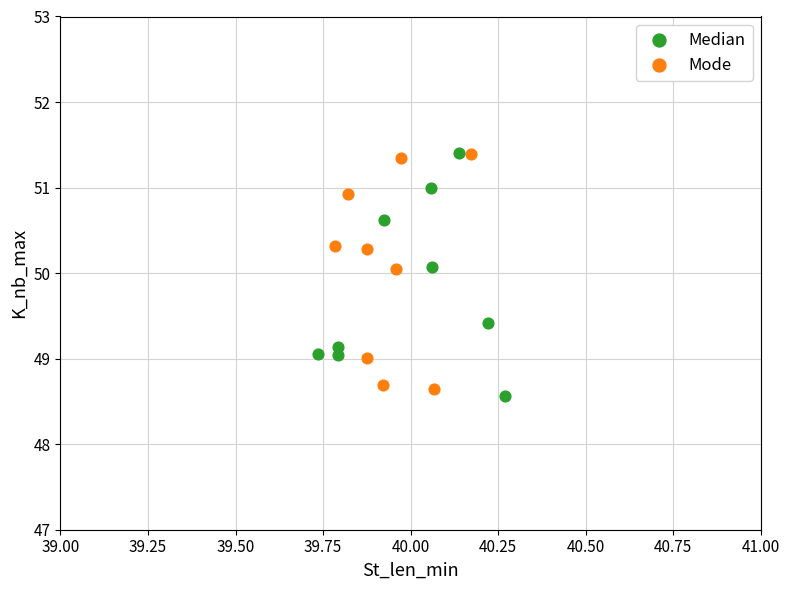

Which series contains the lowest Y value?

Median